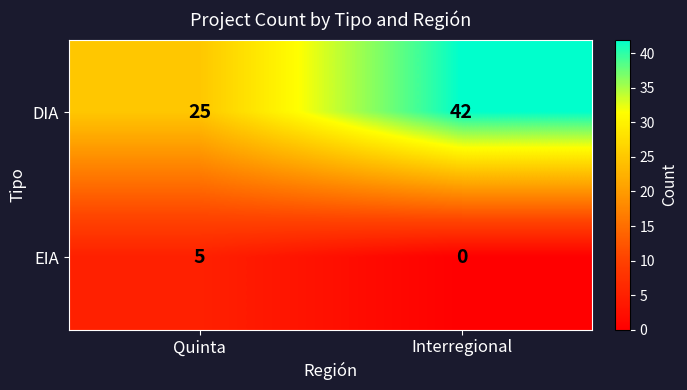

Which series changed the most between Quinta and Interregional?

DIA